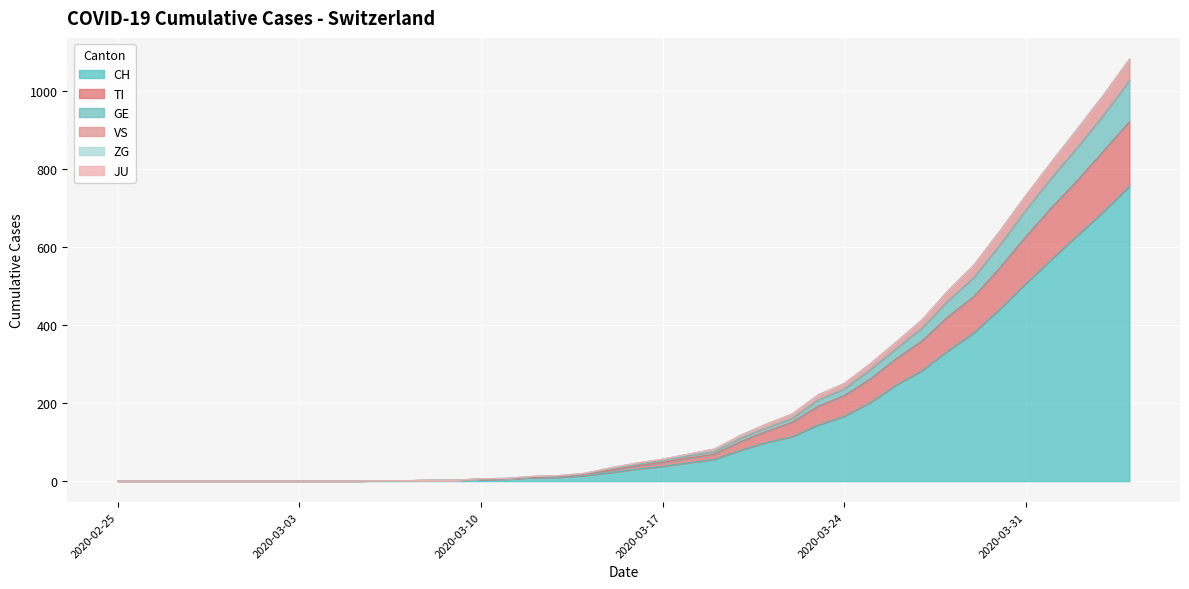

Does the chart display data point markers on the line(s)?

No